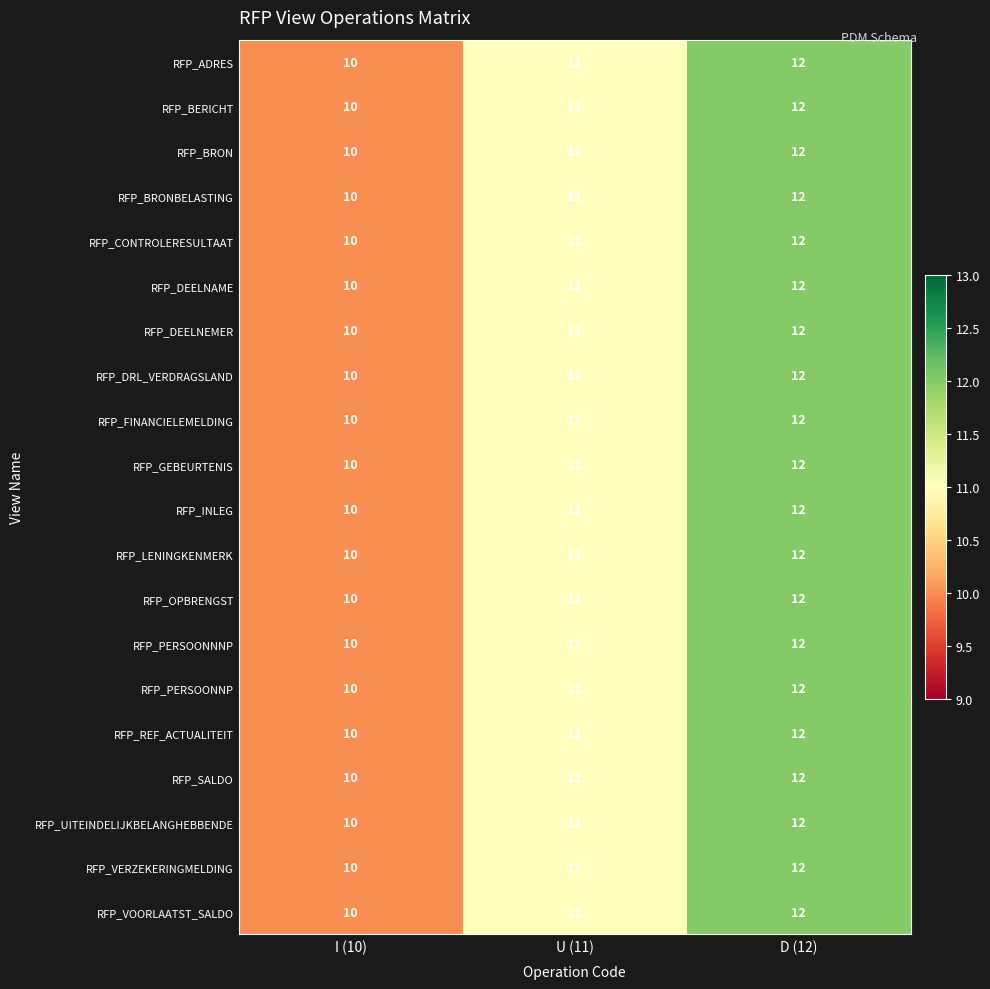

How many categories are shown in the chart?

3